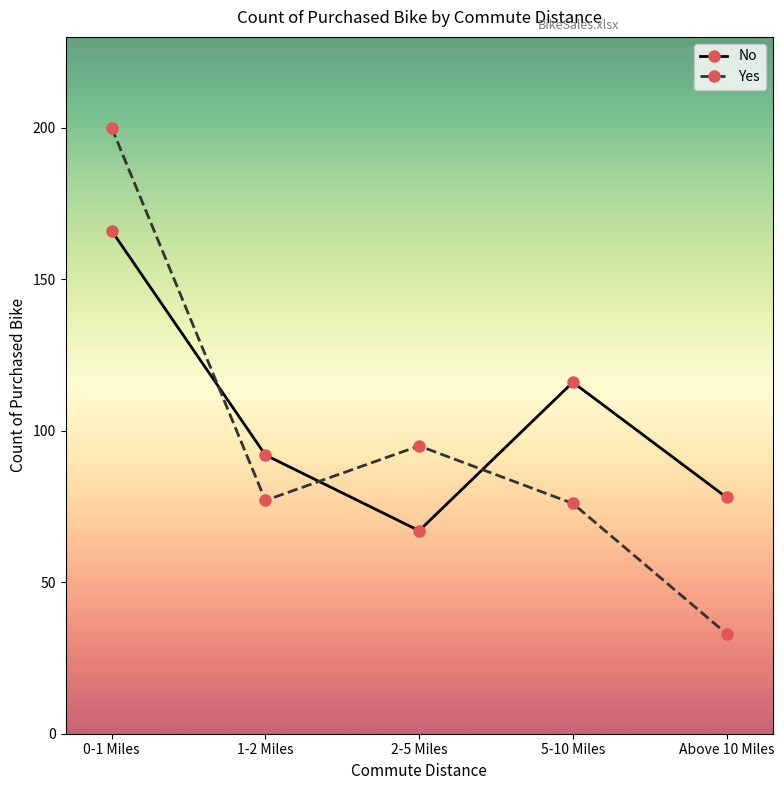

What position from the right is 1-2 Miles?

4